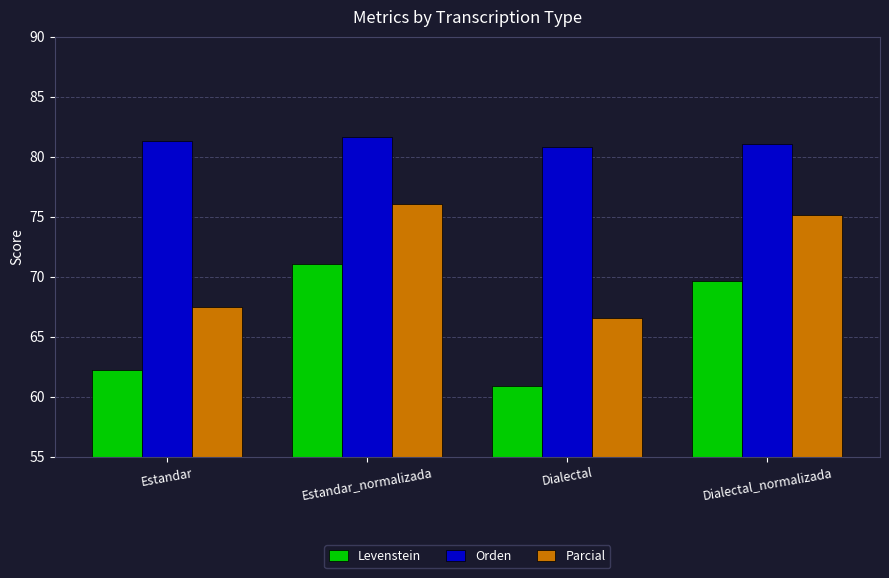

What is the difference between the highest and lowest values at Estandar_normalizada?

10.5